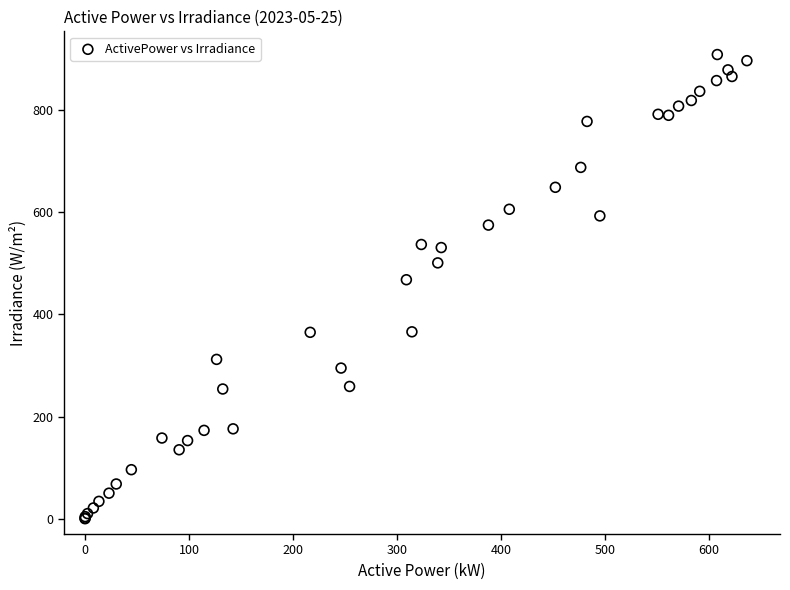

What Y value in the scatter plot is closest to 454?

468